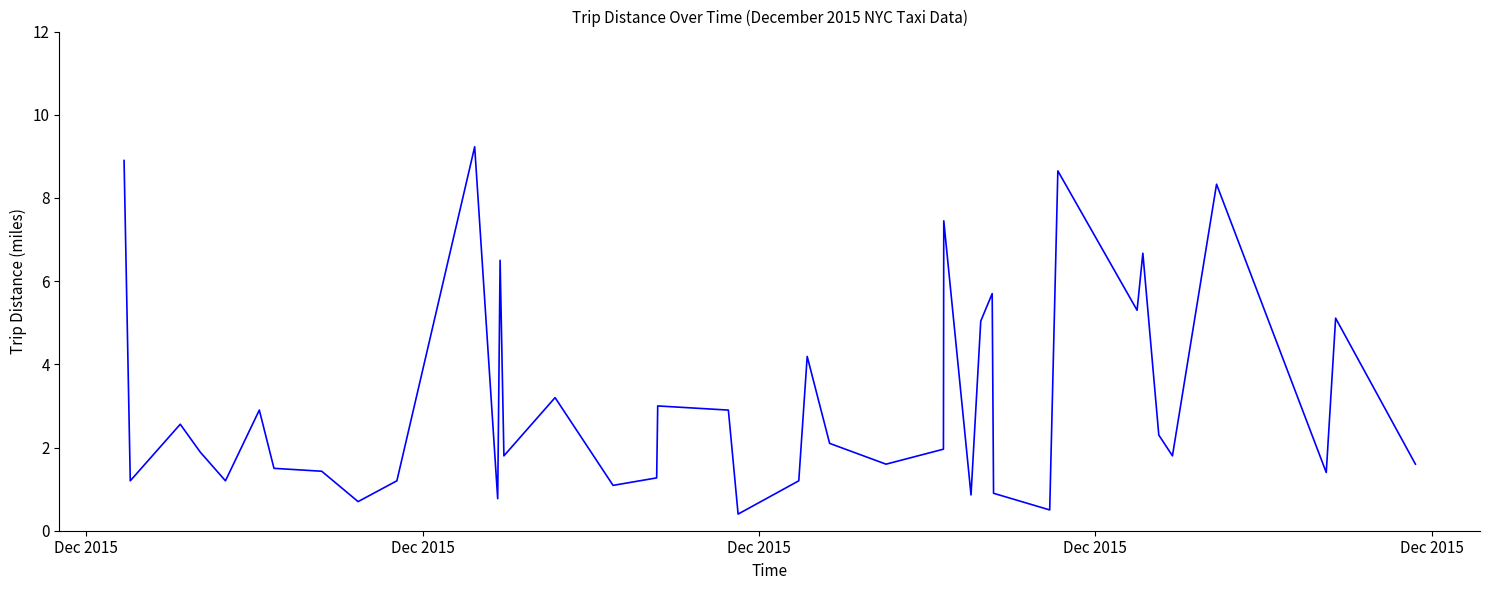

What is the maximum value shown in the chart?

9.2